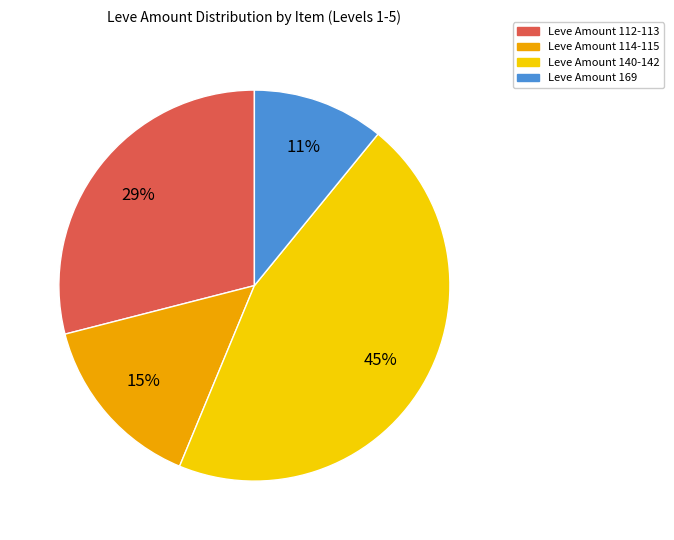

Is there a majority slice in this chart?

No